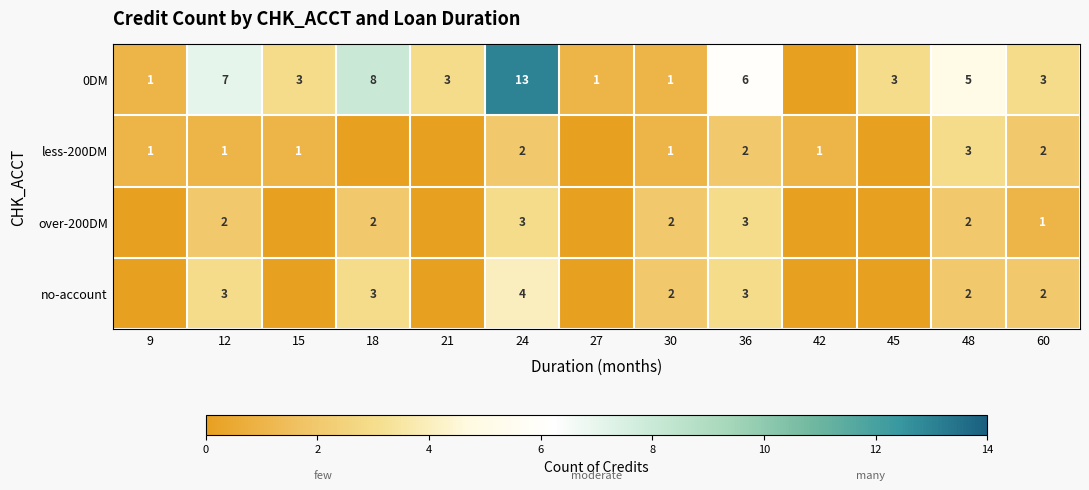

Is it true that less-200DM equals 1 at 15?

True